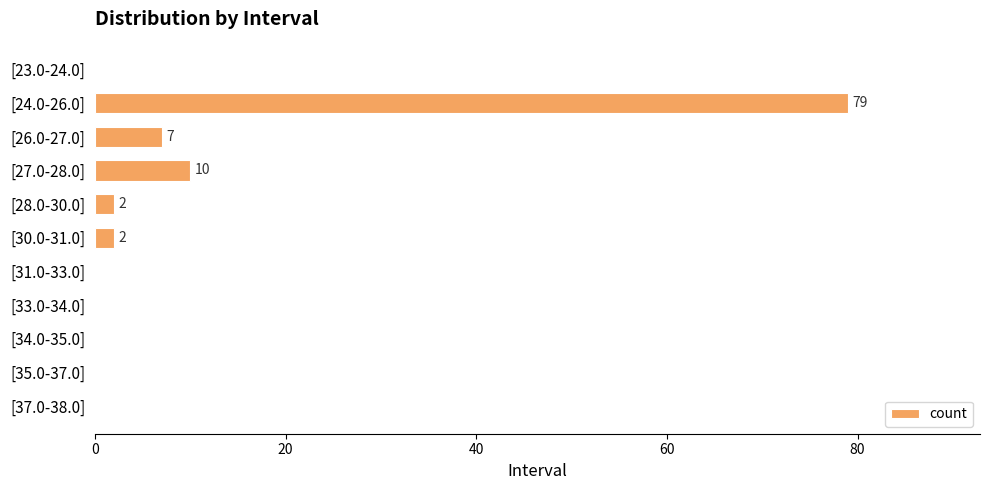

Reading top to bottom, what are all the values shown in this chart?

[23.0-24.0]=0	[24.0-26.0]=79	[26.0-27.0]=7	[27.0-28.0]=10	[28.0-30.0]=2	[30.0-31.0]=2	[31.0-33.0]=0	[33.0-34.0]=0	[34.0-35.0]=0	[35.0-37.0]=0	[37.0-38.0]=0